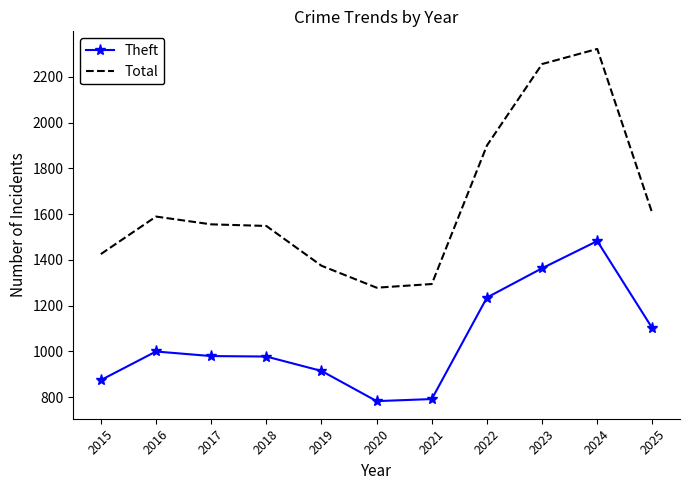

True or false: Total and Theft cross at least once.

False